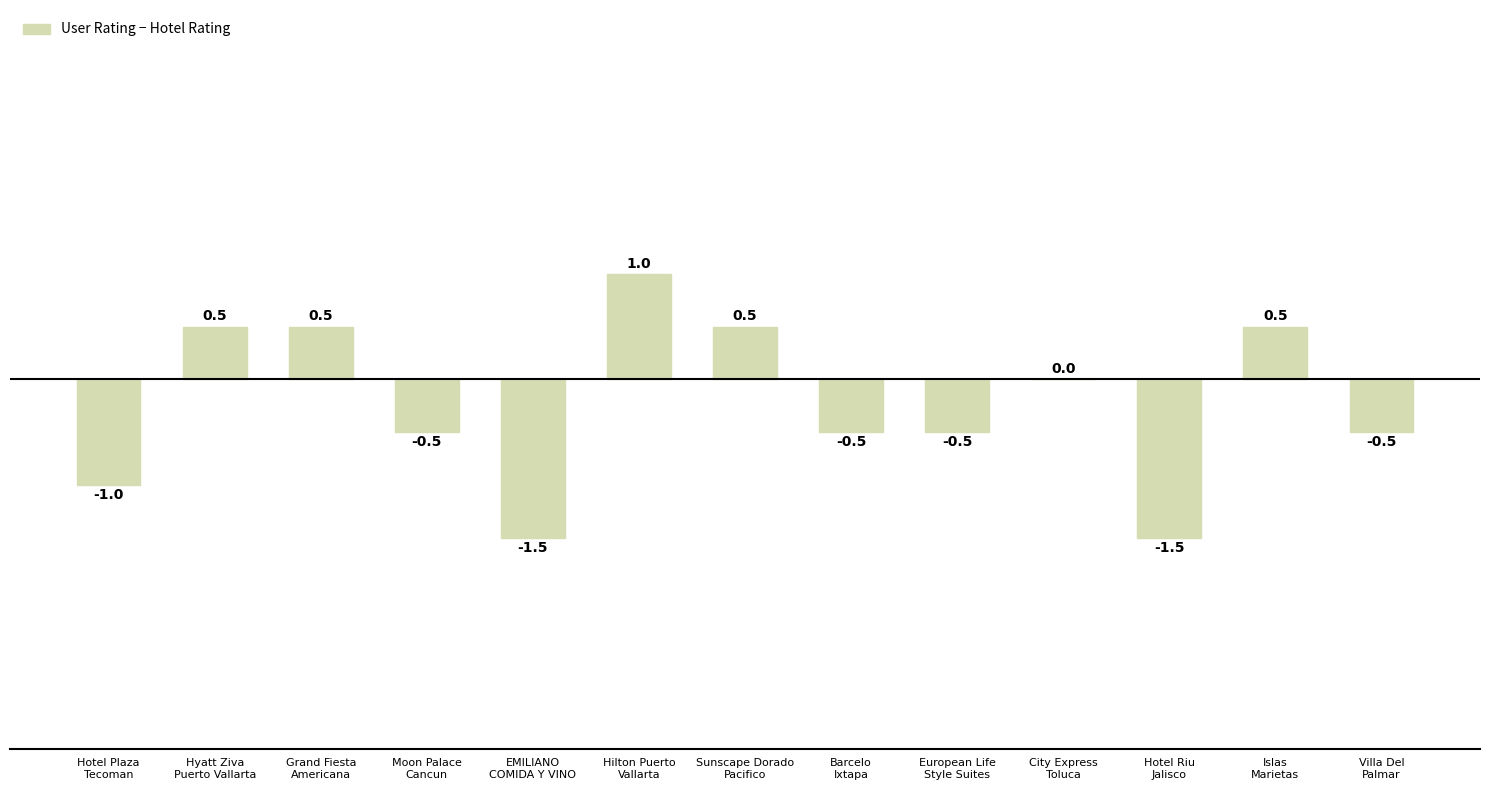

What is the change in value from Hilton Puerto
Vallarta to Barcelo
Ixtapa?

-1.5